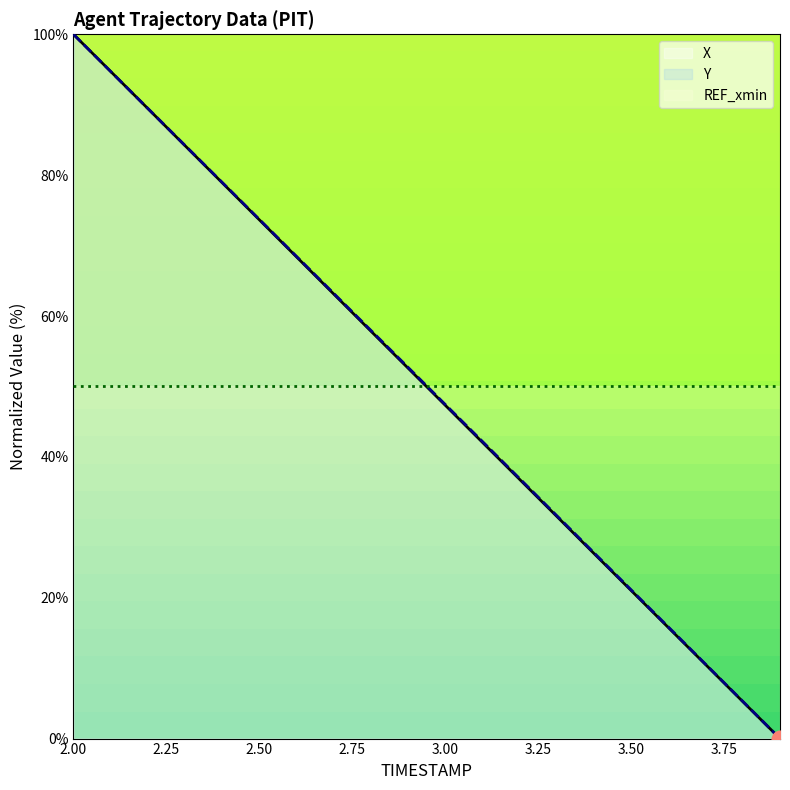

True or false: X has more than 0 points higher than both neighbors.

False